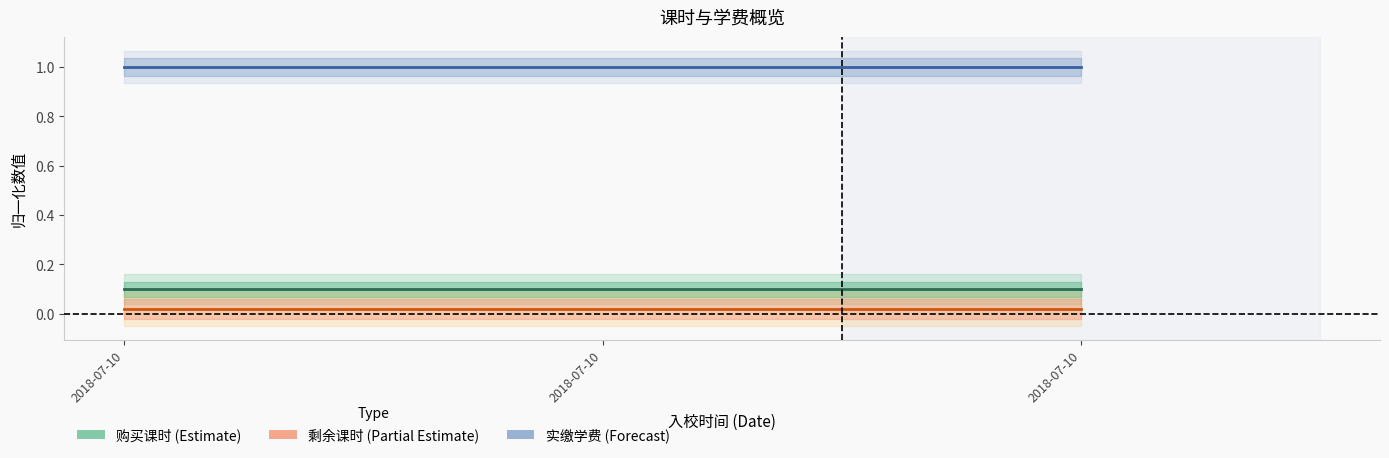

Which series has the widest spread of values?

购买课时 (Estimate)